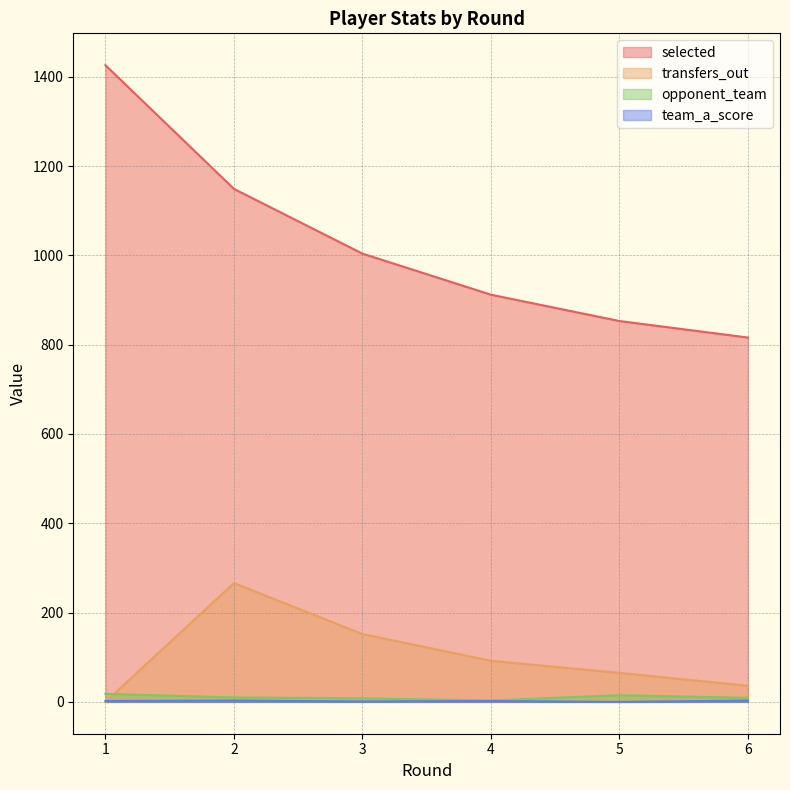

Where is selected nearest to the value 1121?

2